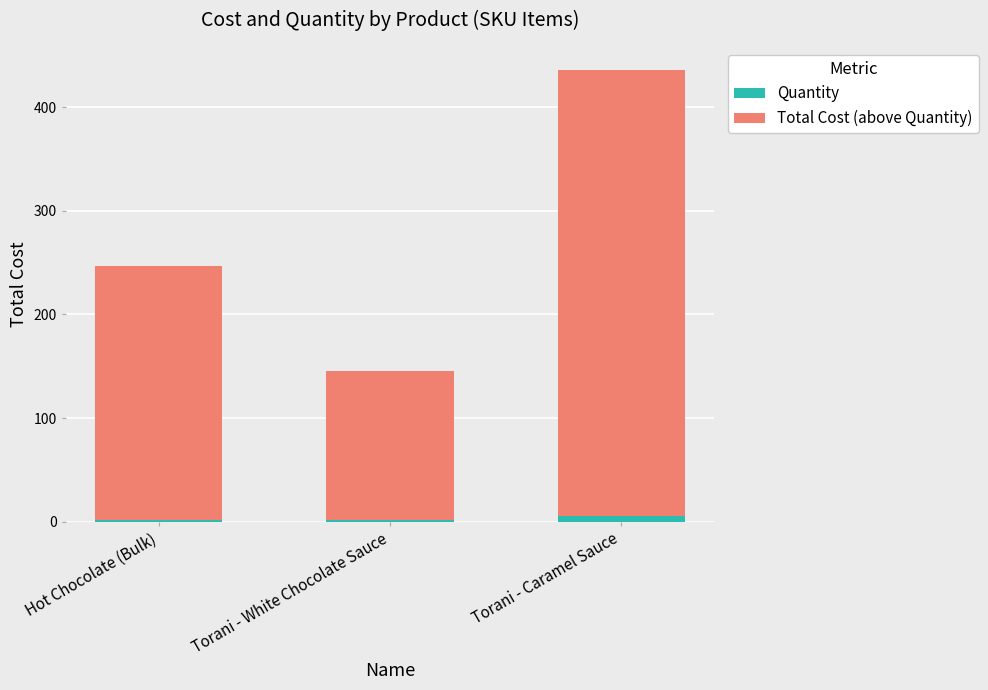

What is the sum of the Quantity values at Torani - Caramel Sauce and Torani - White Chocolate Sauce?

8.0